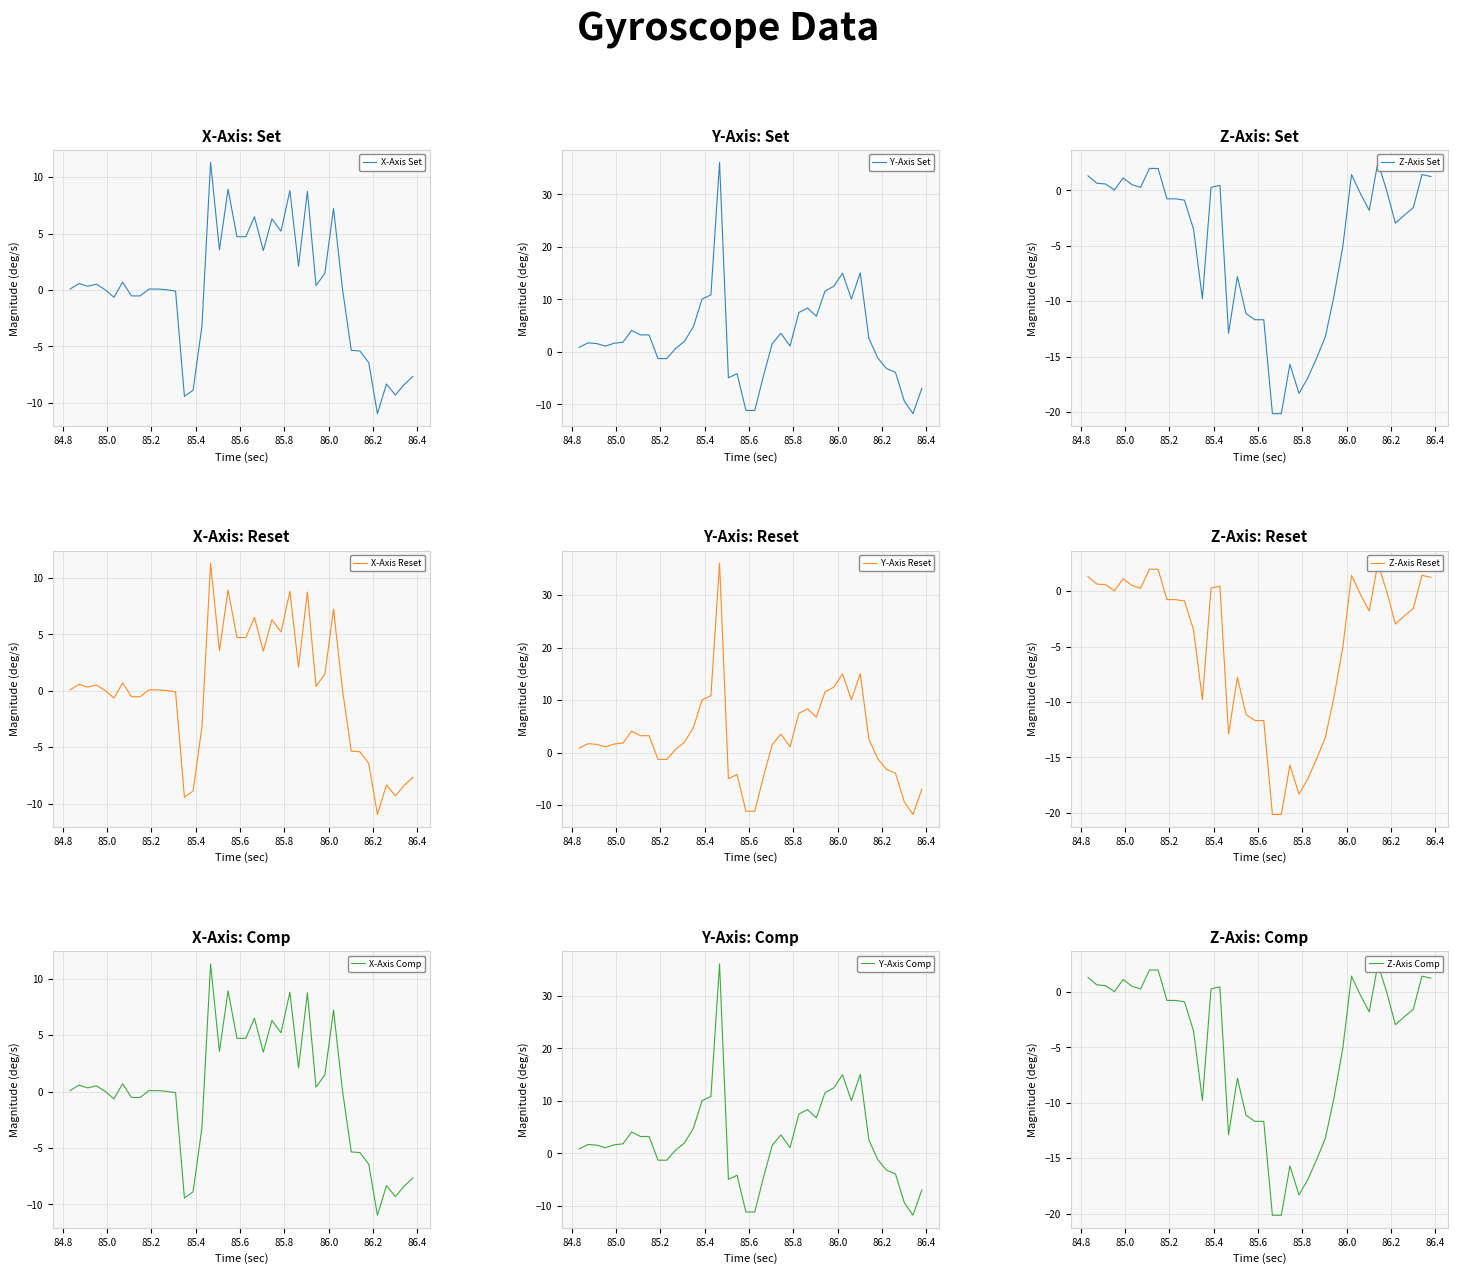

What is the smallest value displayed?

-20.2